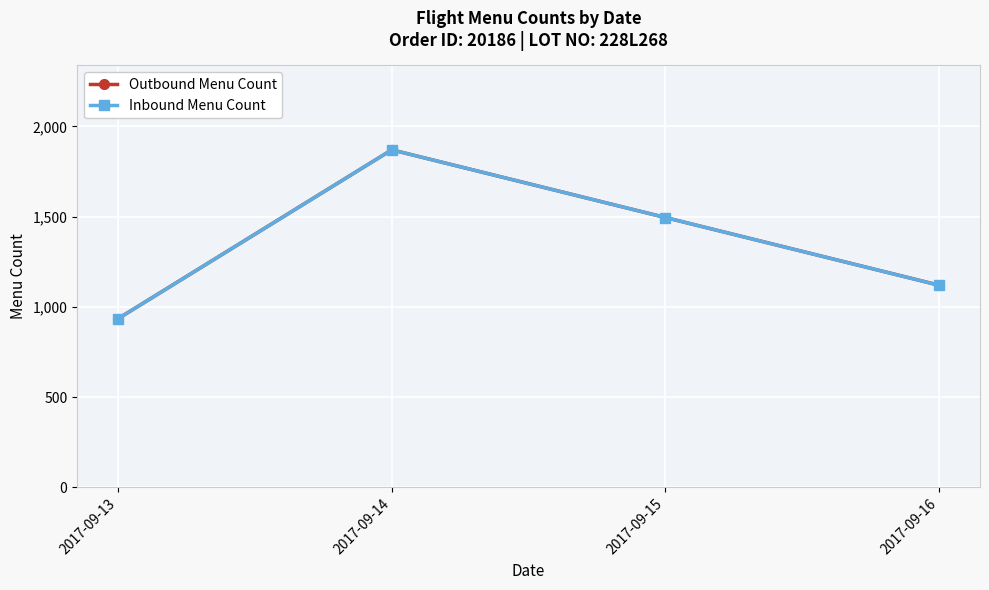

List the series in order of their peak value, lowest first.

Outbound Menu Count, Inbound Menu Count